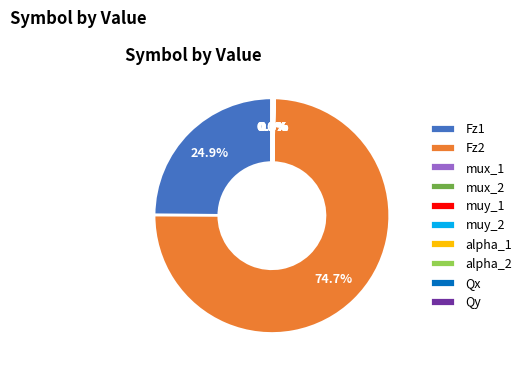

What is the majority slice?

Fz2